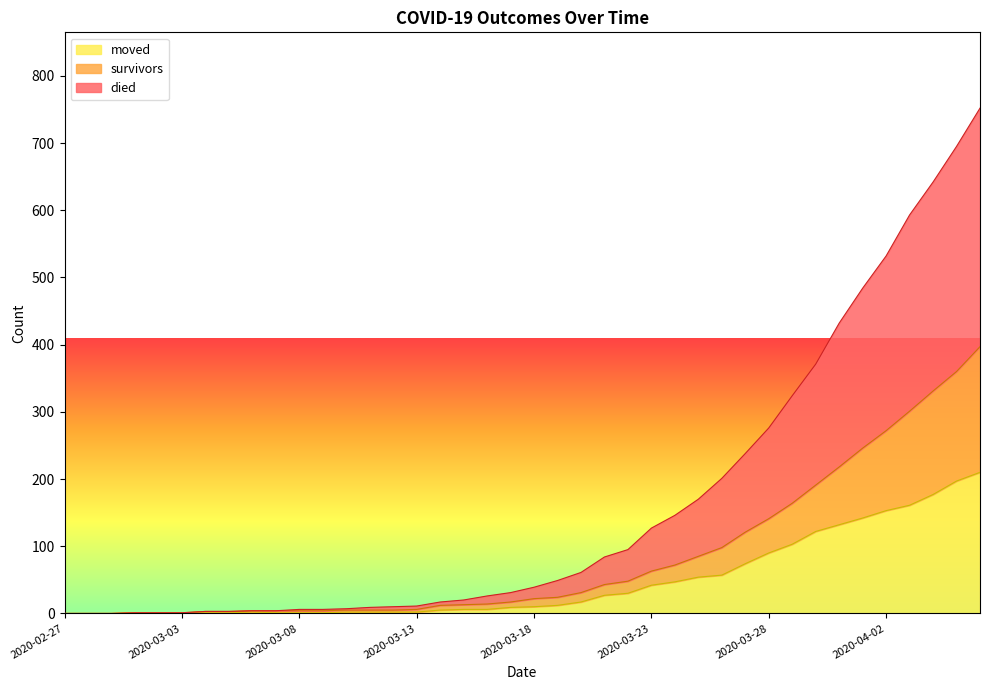

True or false: survivors has more than 1 interior local peaks.

False